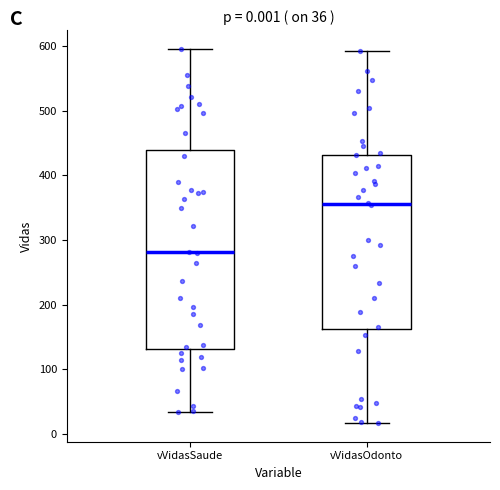

Which box is the tallest, from its lower edge to its upper edge?

vVidasSaude